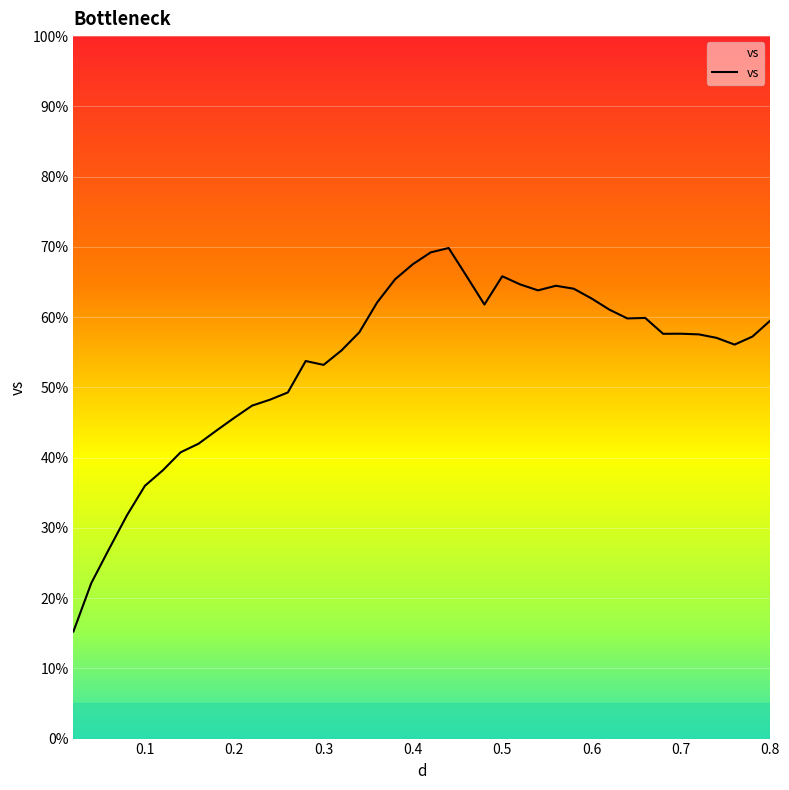

What is the difference between the maximum and minimum values?

54.6